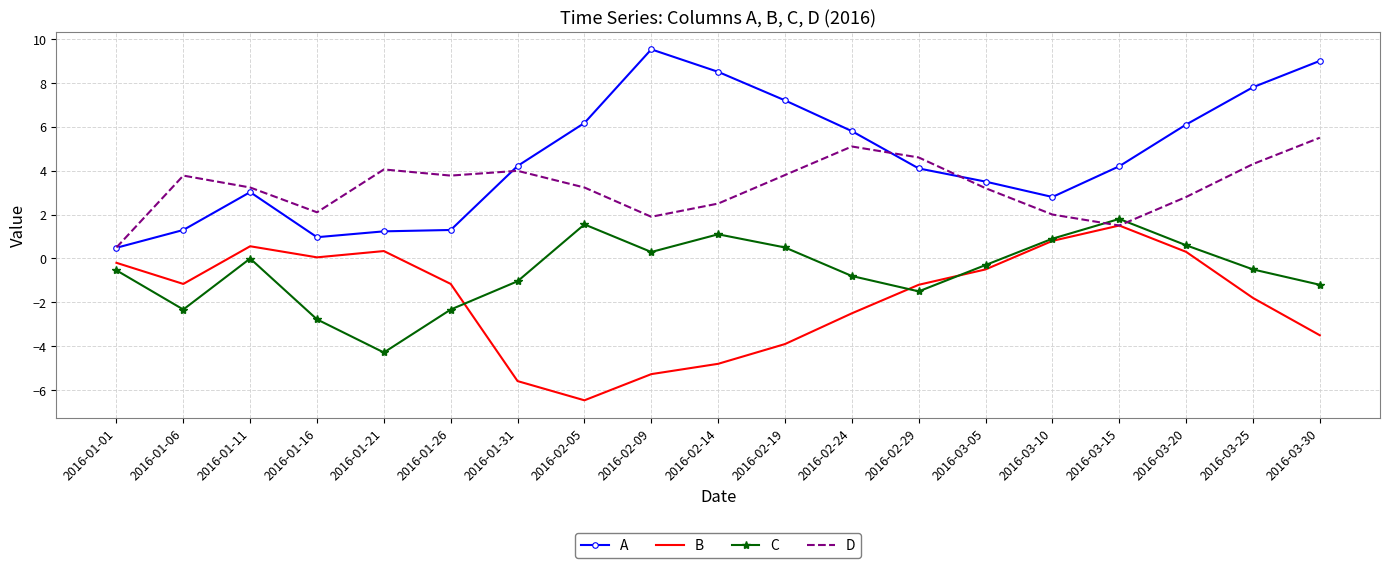

True or false: A and B intersect in this chart.

False